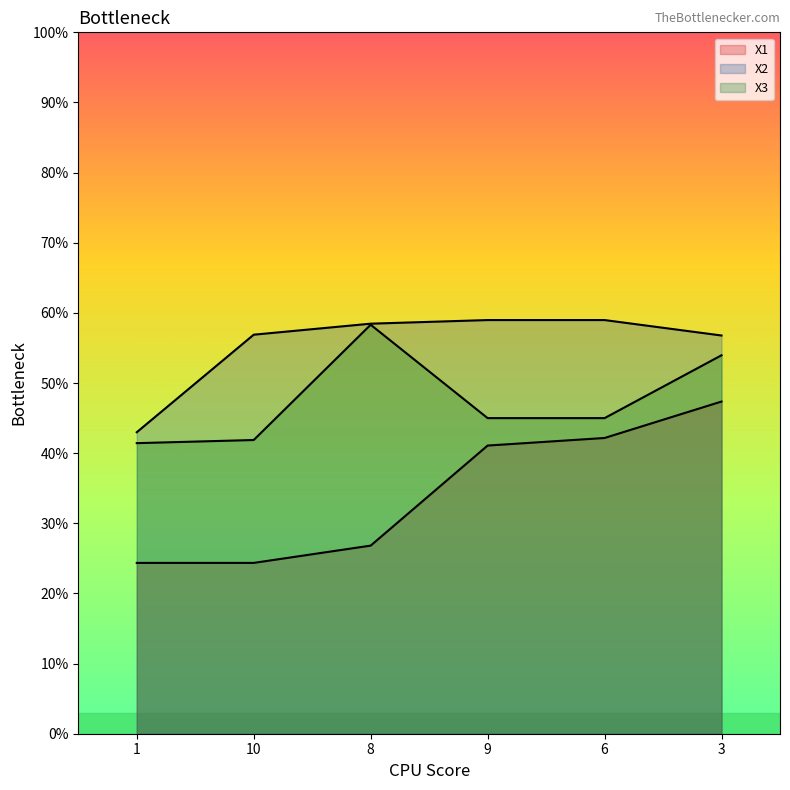

True or false: X1 has more than 0 points higher than both neighbors.

False